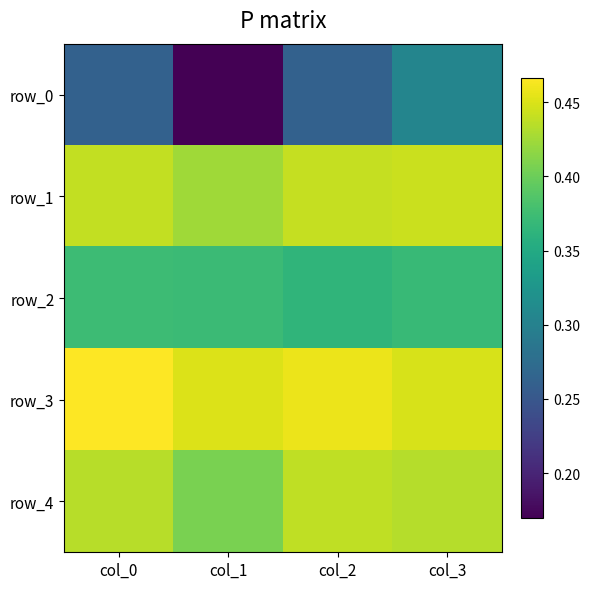

Reading right to left, list all the values displayed in this chart.

row_0: 0.3	0.3	0.2	0.3
row_1: 0.4	0.4	0.4	0.4
row_2: 0.4	0.4	0.4	0.4
row_3: 0.4	0.5	0.5	0.5
row_4: 0.4	0.4	0.4	0.4